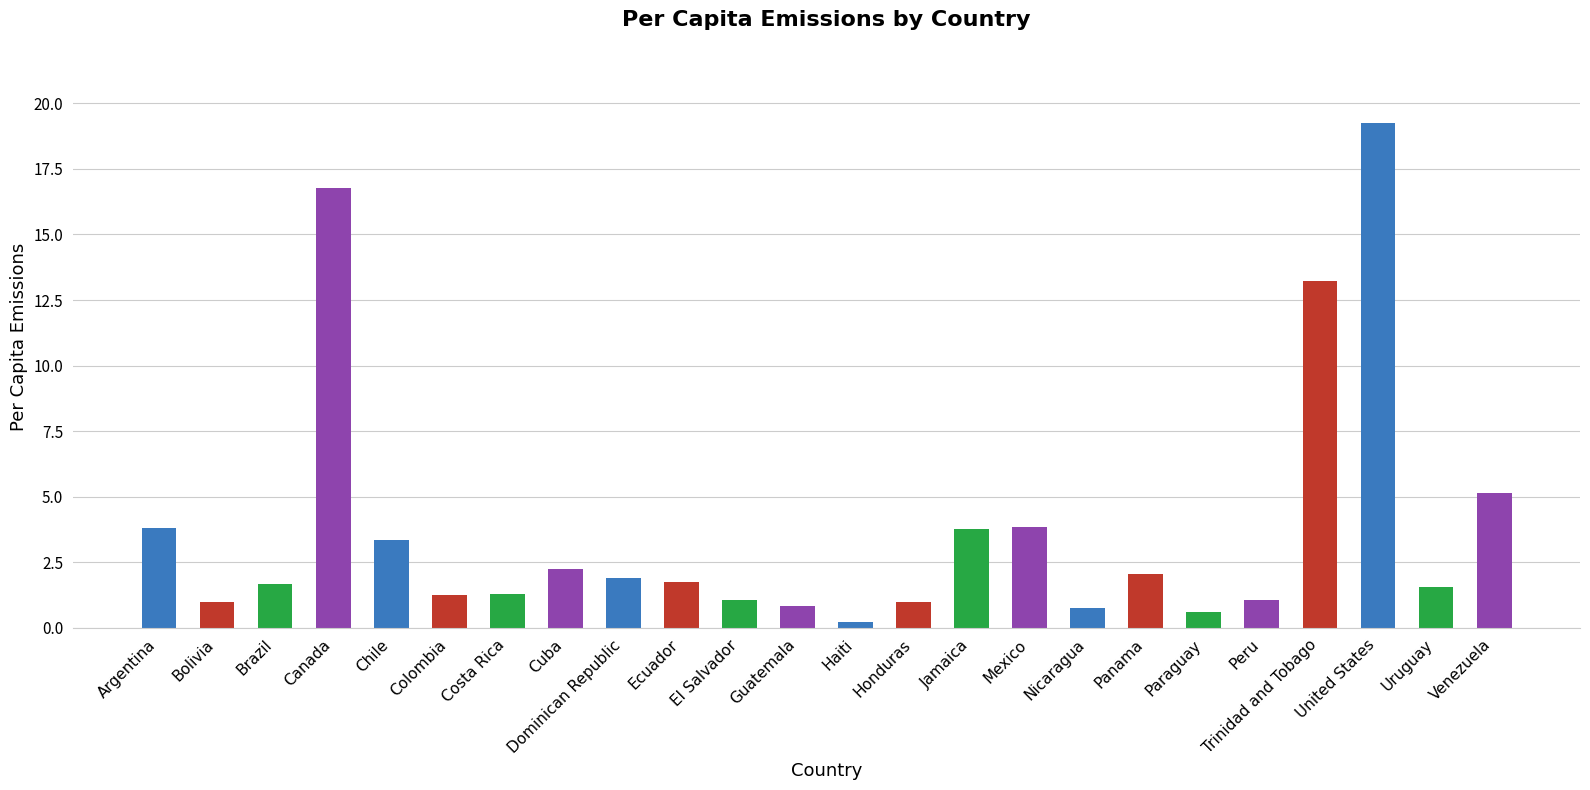

The value at Brazil is 1.7. True or false?

True